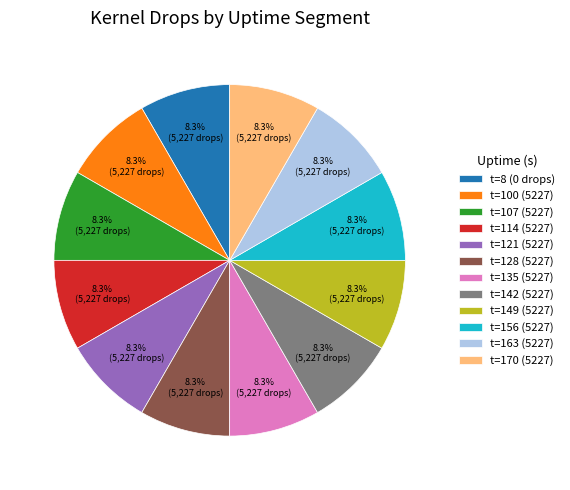

Approximately how many times larger is the value at t=8 (0 drops) compared to t=170 (5227)?

1.0